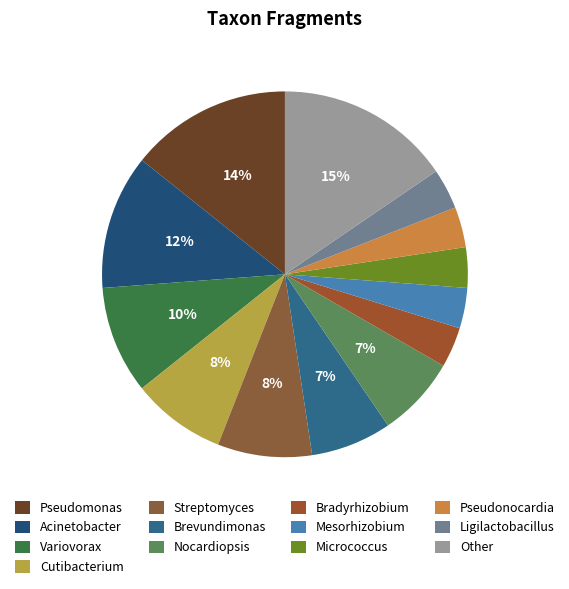

What is the change in value from Pseudomonas to Acinetobacter?

-2